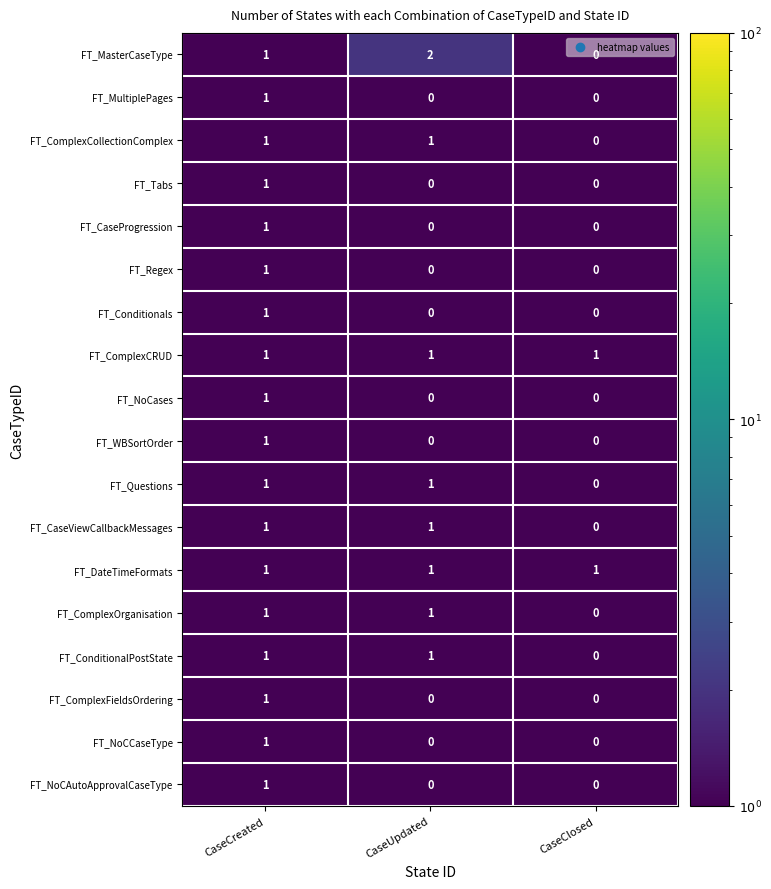

Is the value of FT_CaseProgression at CaseCreated greater than the value of FT_MultiplePages at CaseUpdated?

Yes